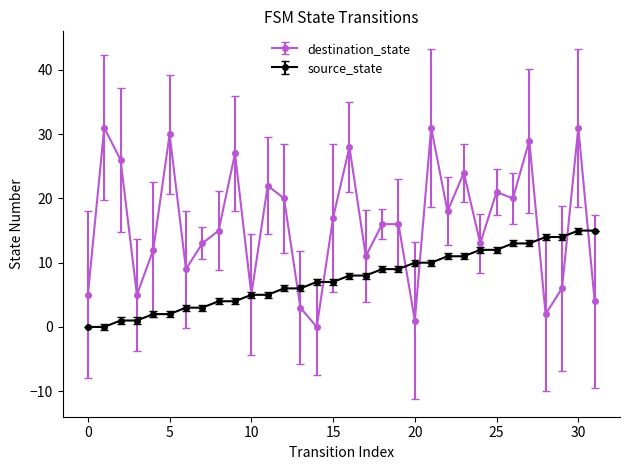

List the series in order of their overall mean, highest first.

destination_state, source_state